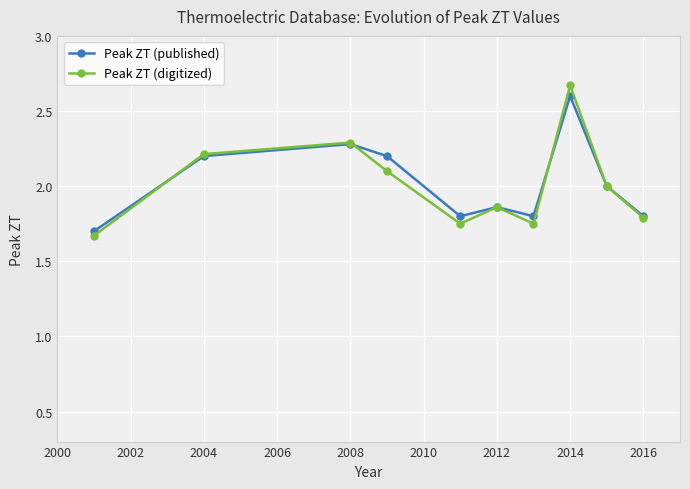

Which series has the widest spread of values?

Peak ZT (digitized)